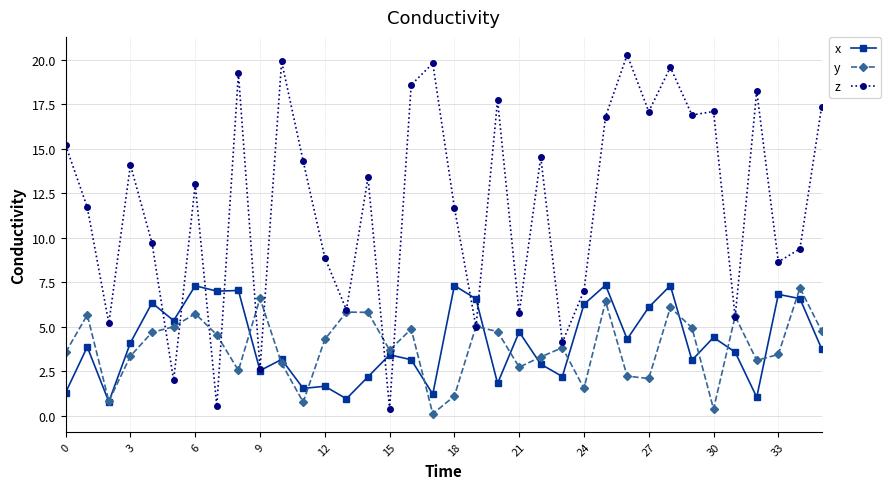

How many intersections are there between y and x?

14